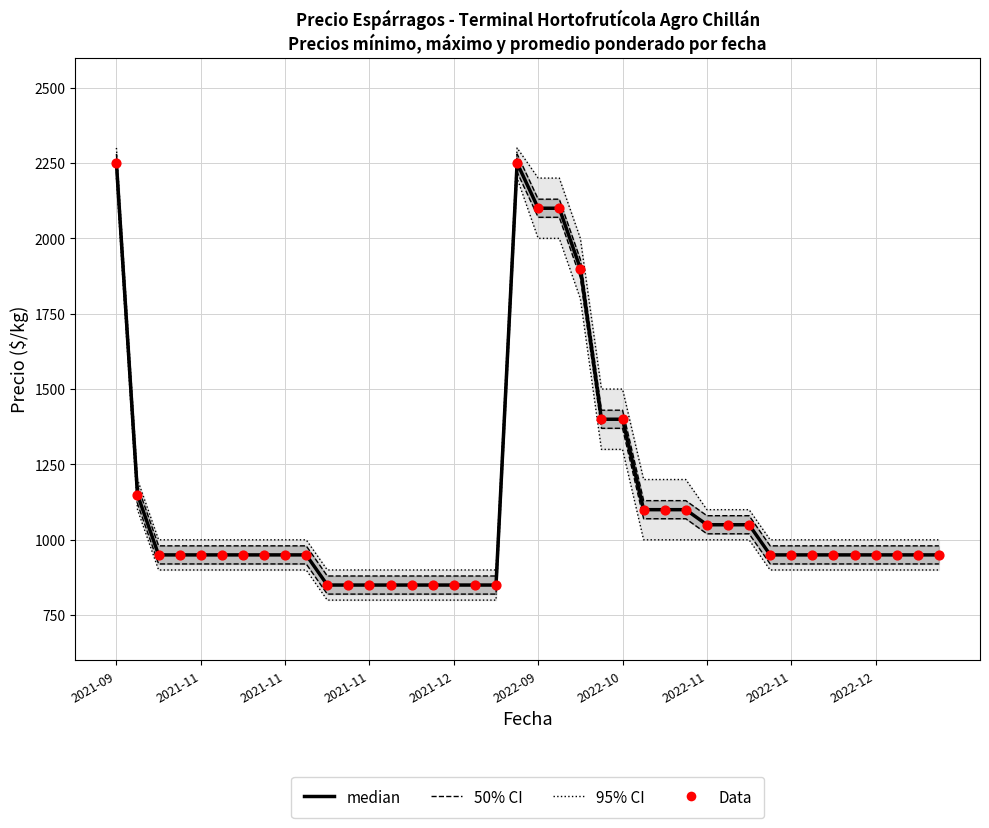

Which series has the largest total across all categories?

median